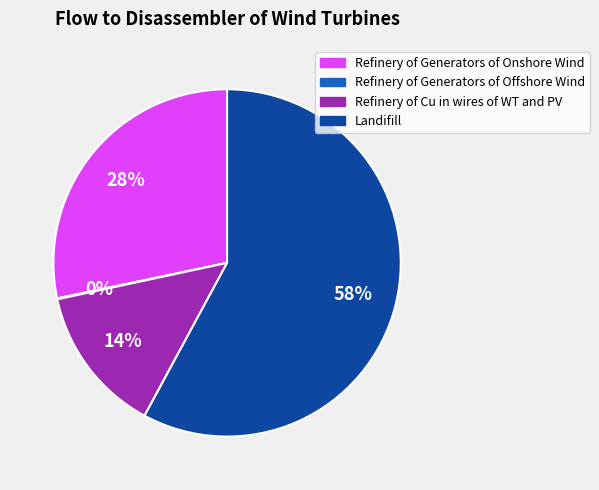

What is the largest slice in the pie chart?

Landifill